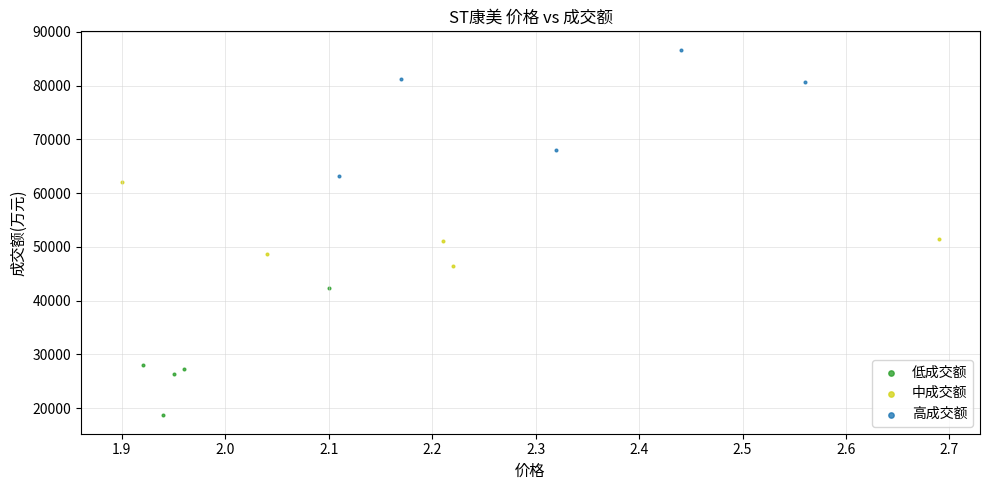

Which series contains the lowest Y value?

低成交额